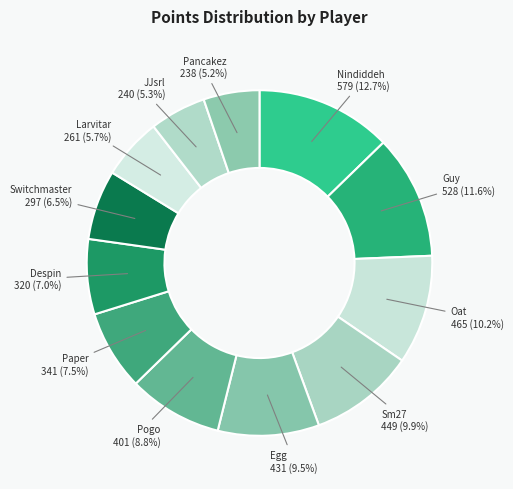

How many segments does this pie chart have?

12